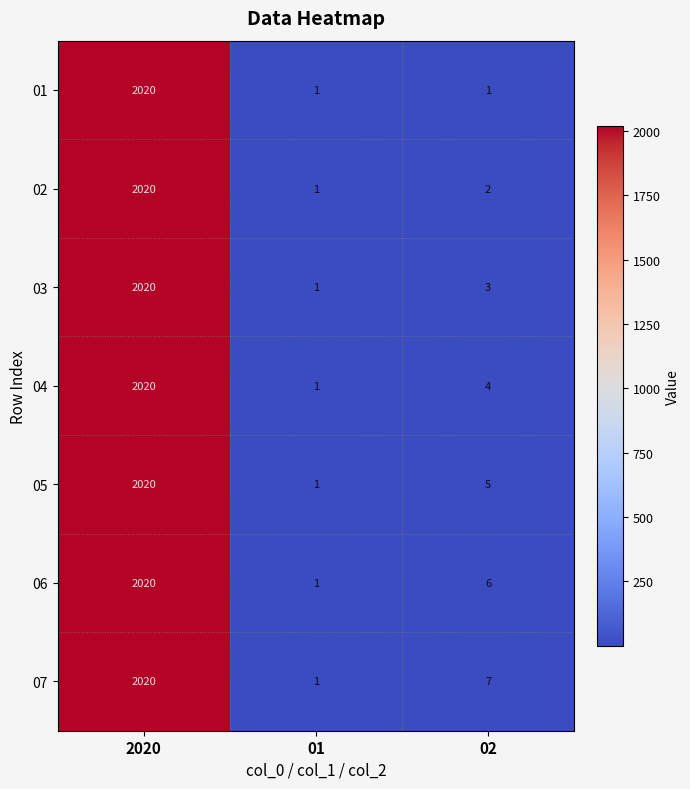

Between 2020 and 02, which series saw the biggest shift?

01